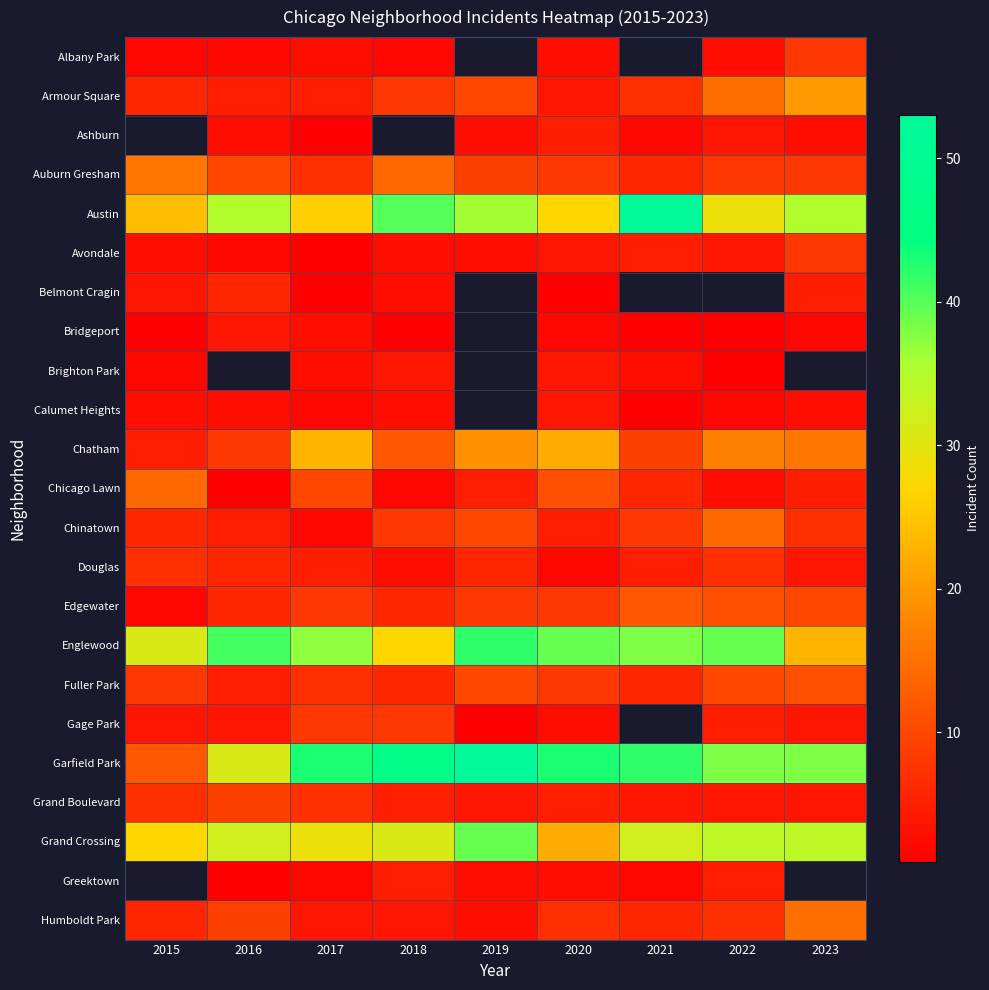

At which label does Englewood reach its peak?

2019